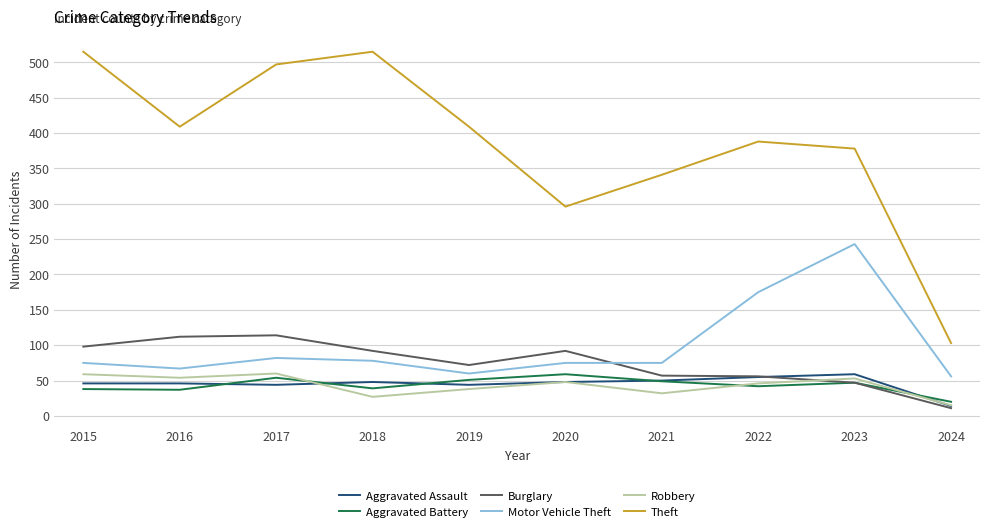

The Aggravated Assault series shows 46 at 2015. True or false?

True